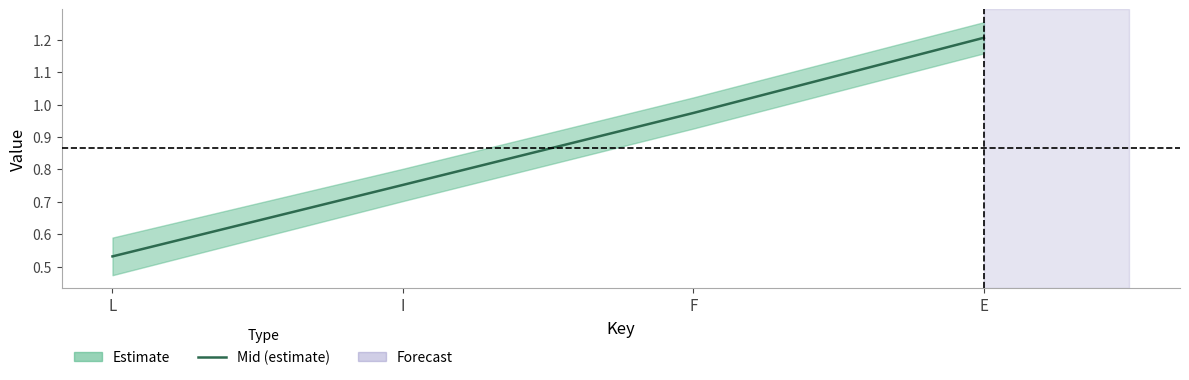

What is the label of the 3rd point from the right?

I